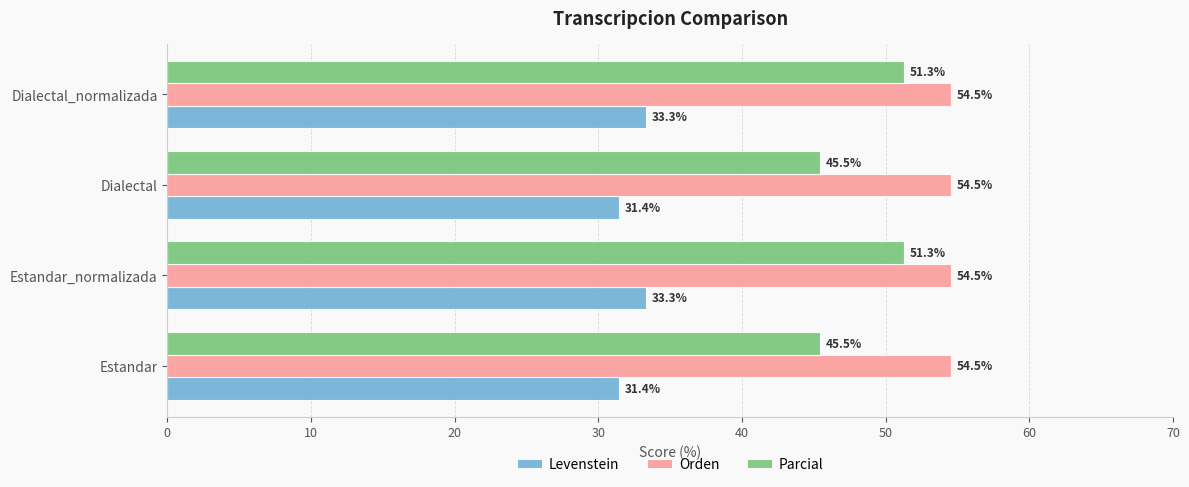

What is the sum of all Levenstein values?

129.5